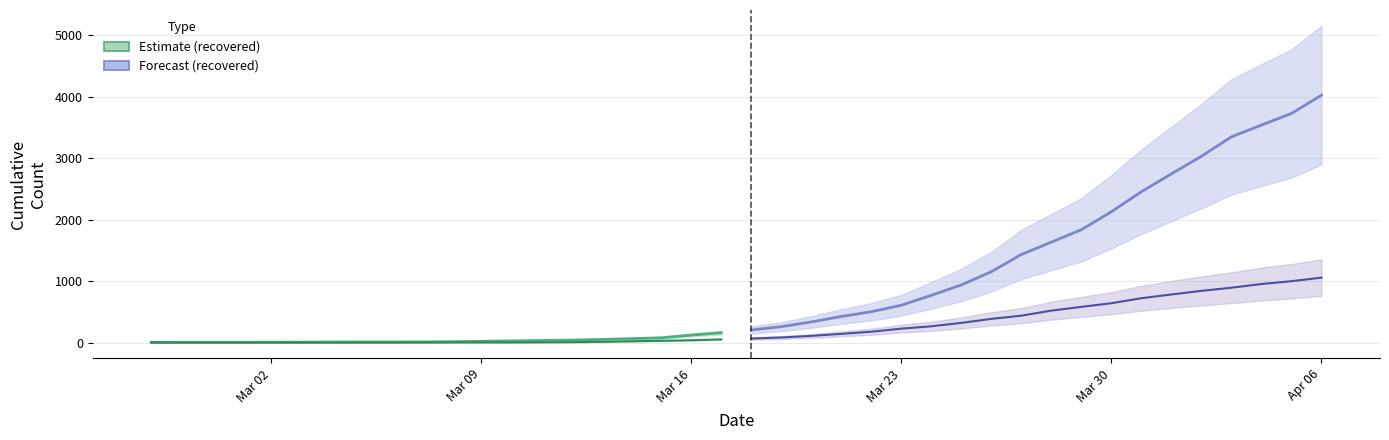

True or false: cumulative_recovered and cumulative_deceased intersect in this chart.

False